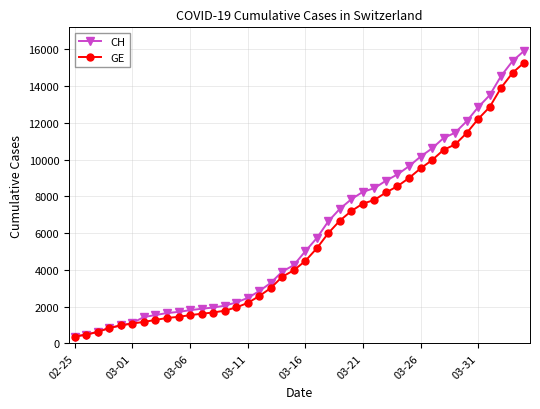

How many lines are shown in the chart?

2